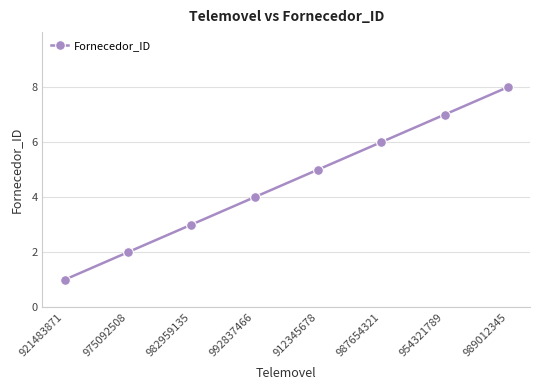

The chart shows a value of 13 at 989012345. True or false?

False